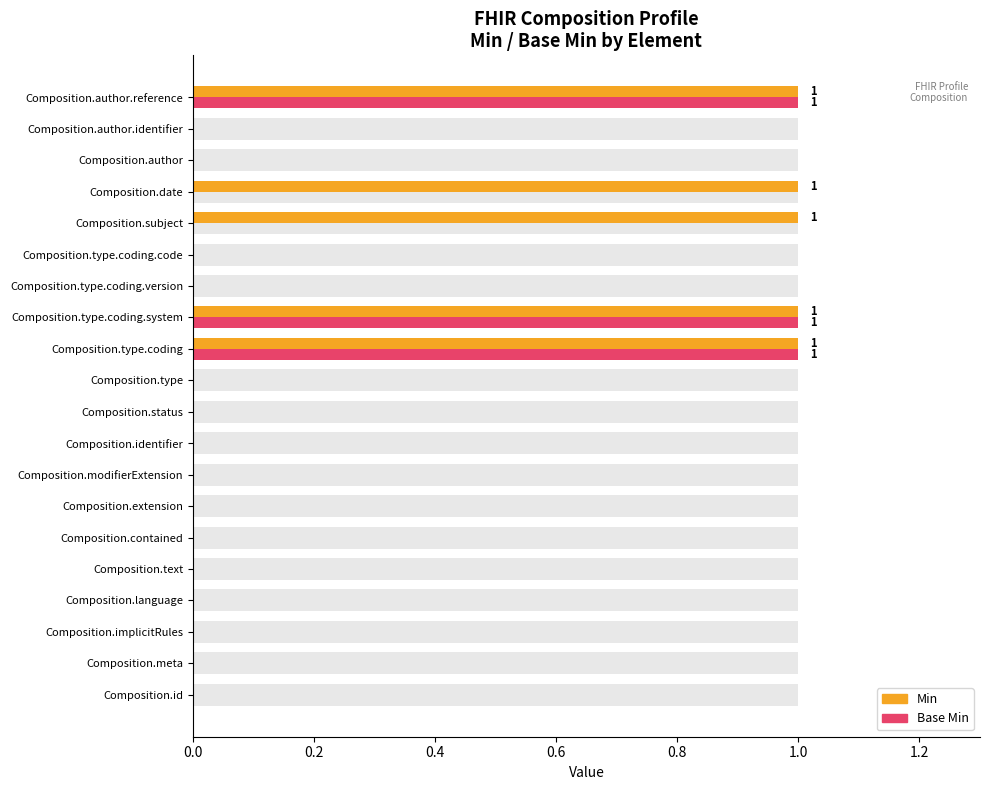

Rank the series by their average value, from lowest to highest.

Base Min, Min